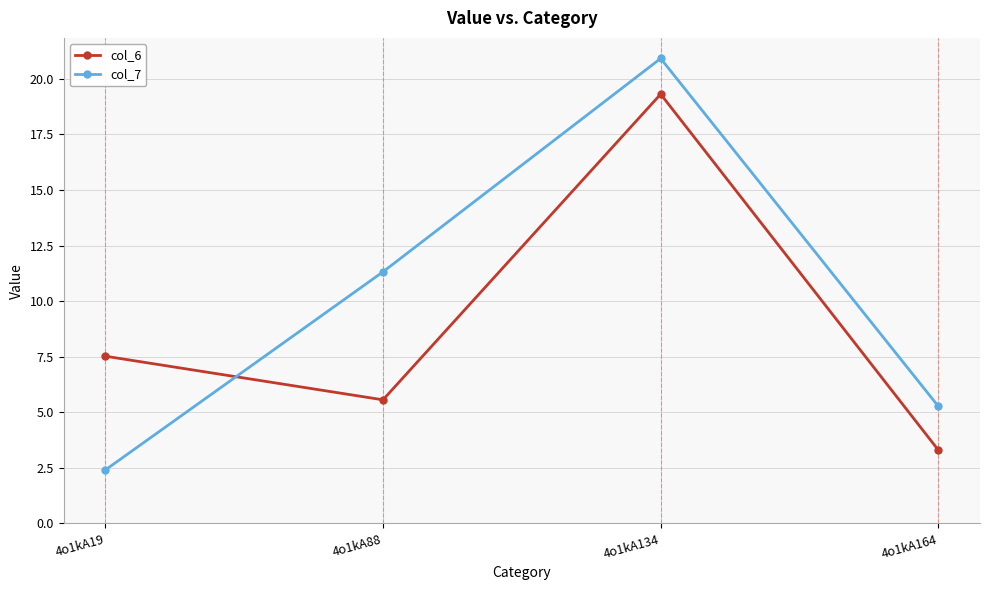

In col_6, how many points are lower than both neighbors (excluding endpoints)?

1